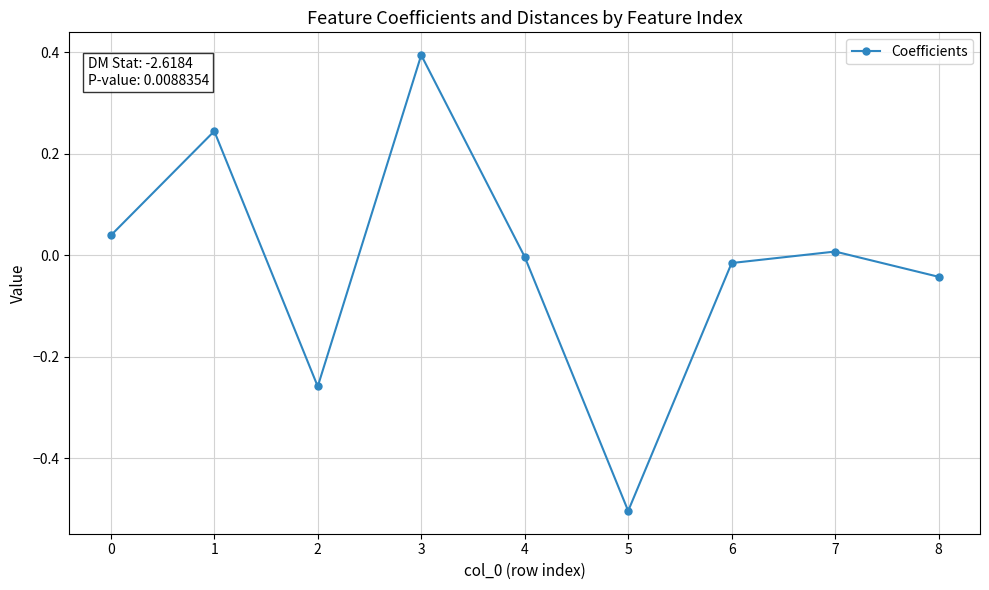

How many interior local valleys (lower than both neighbors) does the data have?

2